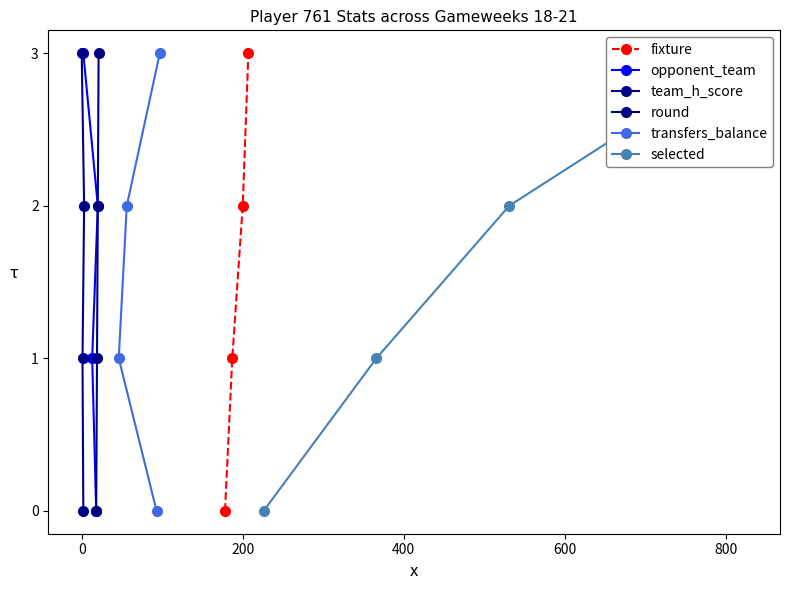

True or false: fixture has more than 0 interior local peaks.

False